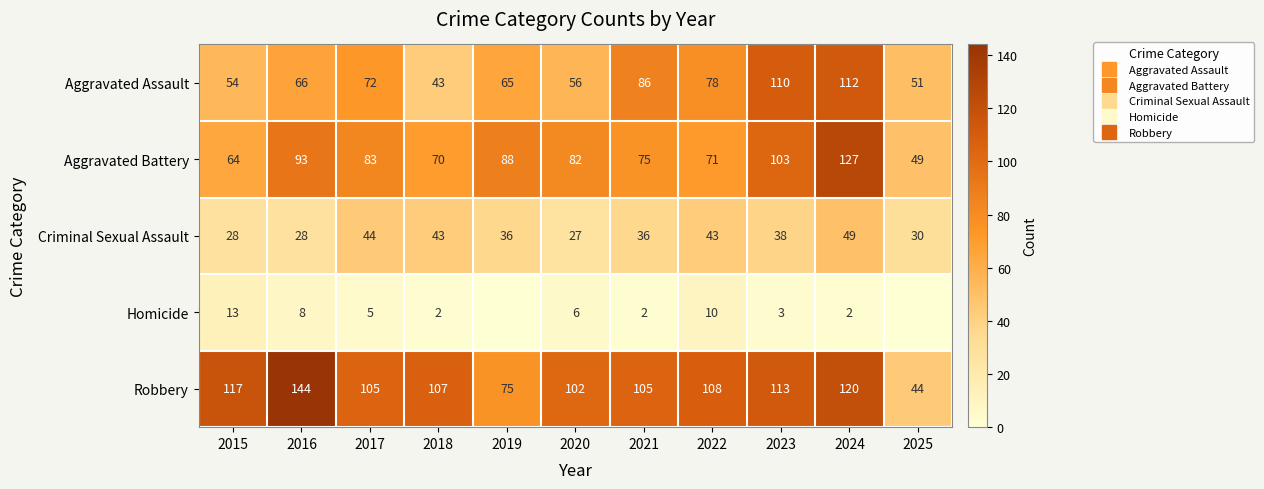

List the series in order of their peak value, highest first.

Robbery, Aggravated Battery, Aggravated Assault, Criminal Sexual Assault, Homicide